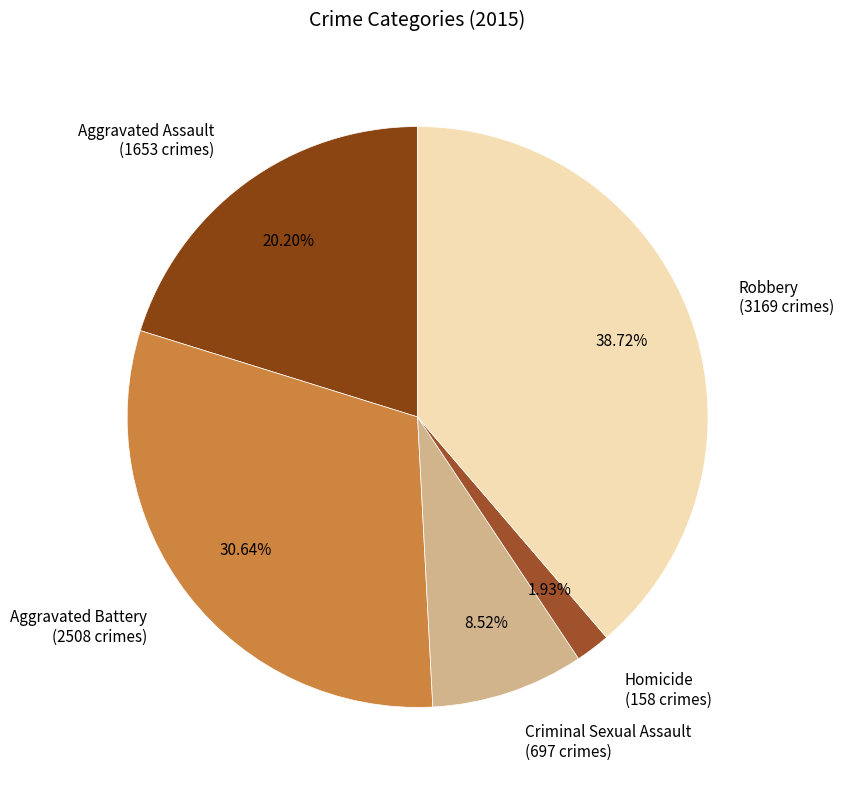

What is the smallest slice in the pie chart?

Homicide